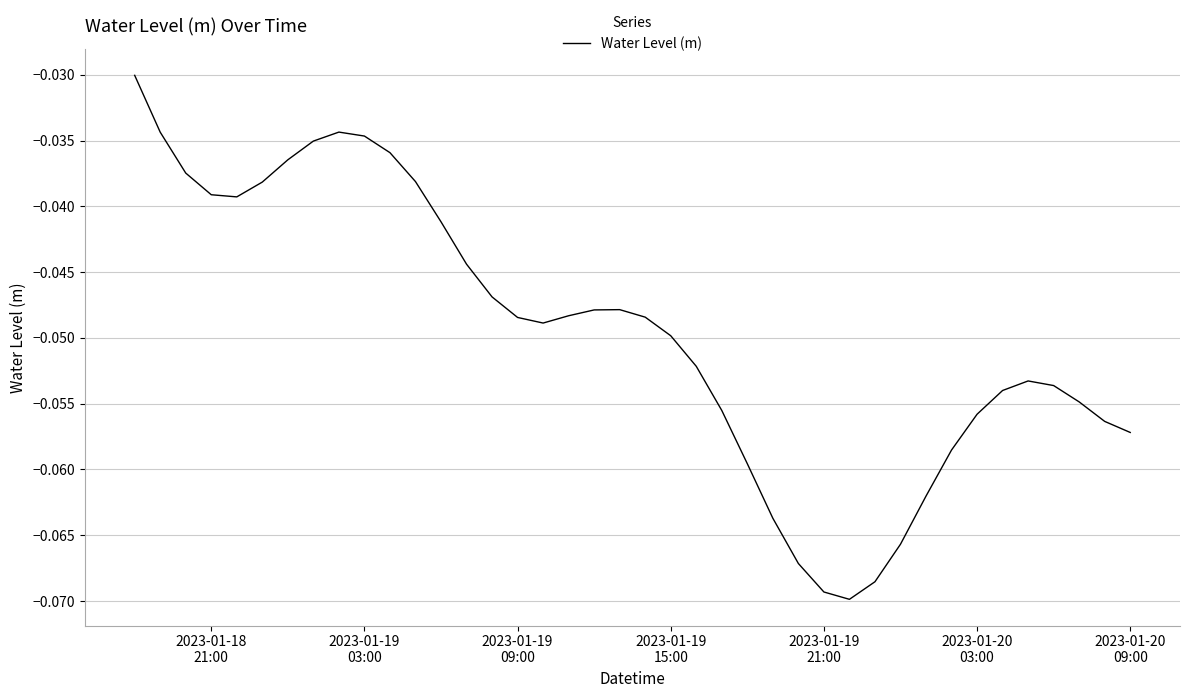

How many lines are shown in the chart?

1